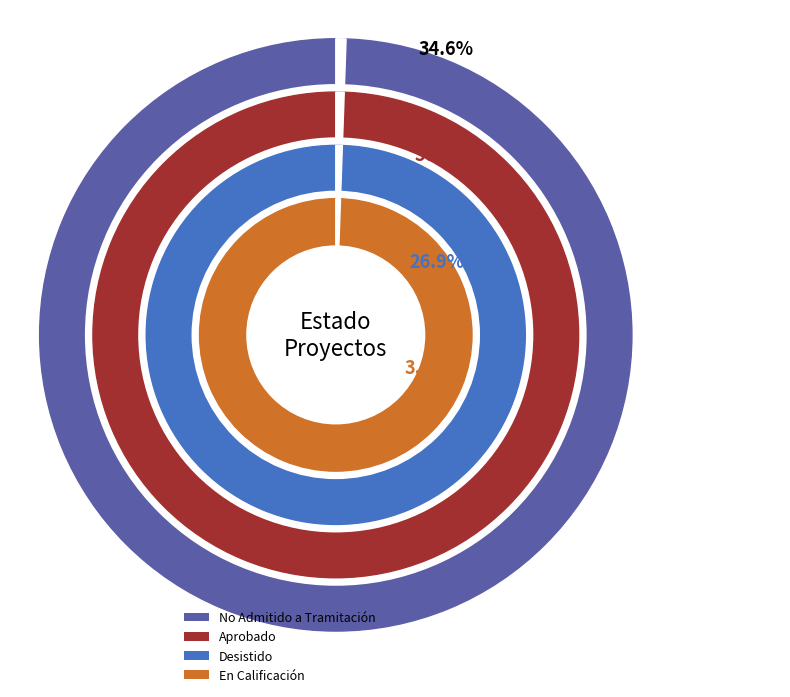

True or false: No Admitido a Tramitación accounts for 41% of the total.

False